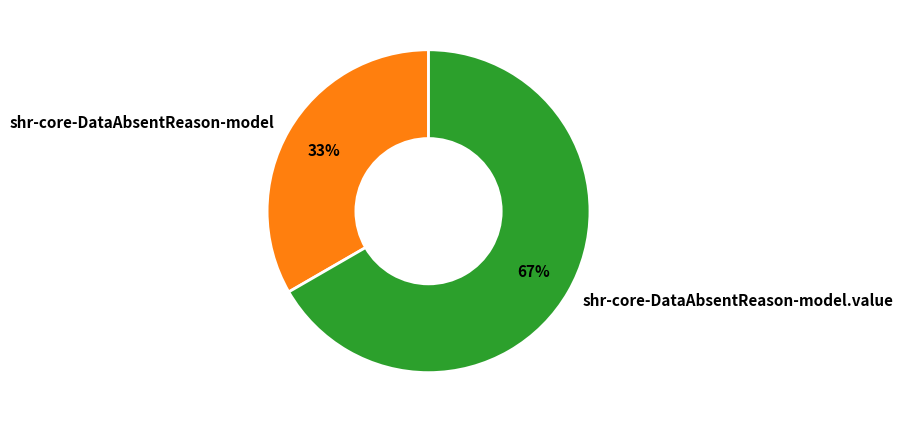

Is the sum of shr-core-DataAbsentReason-model.value and shr-core-DataAbsentReason-model greater than half?

Yes